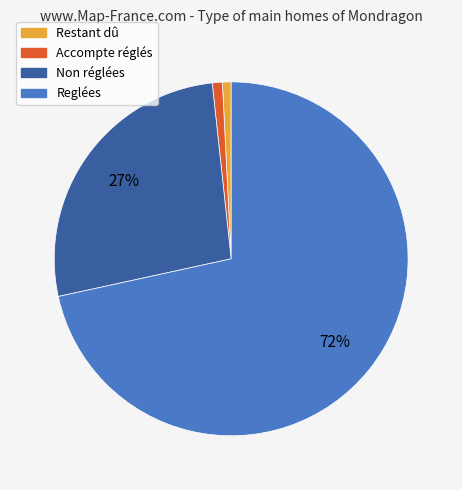

Is it true that Non réglées is 13% of the pie?

False